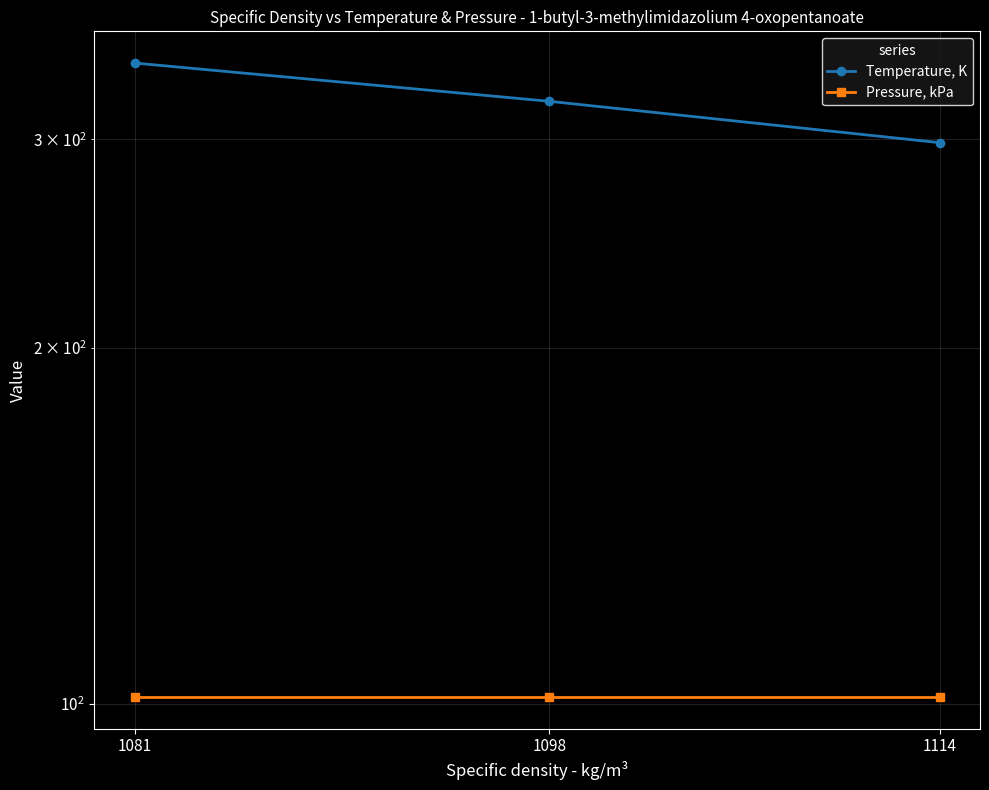

Rank the series at 1114 from lowest to highest value.

Pressure, kPa, Temperature, K